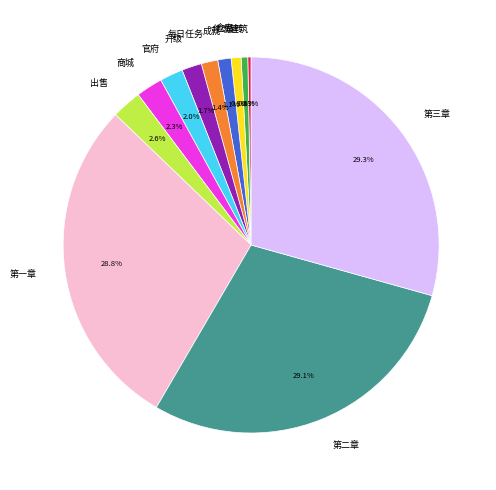

How many slices are in this pie chart?

12